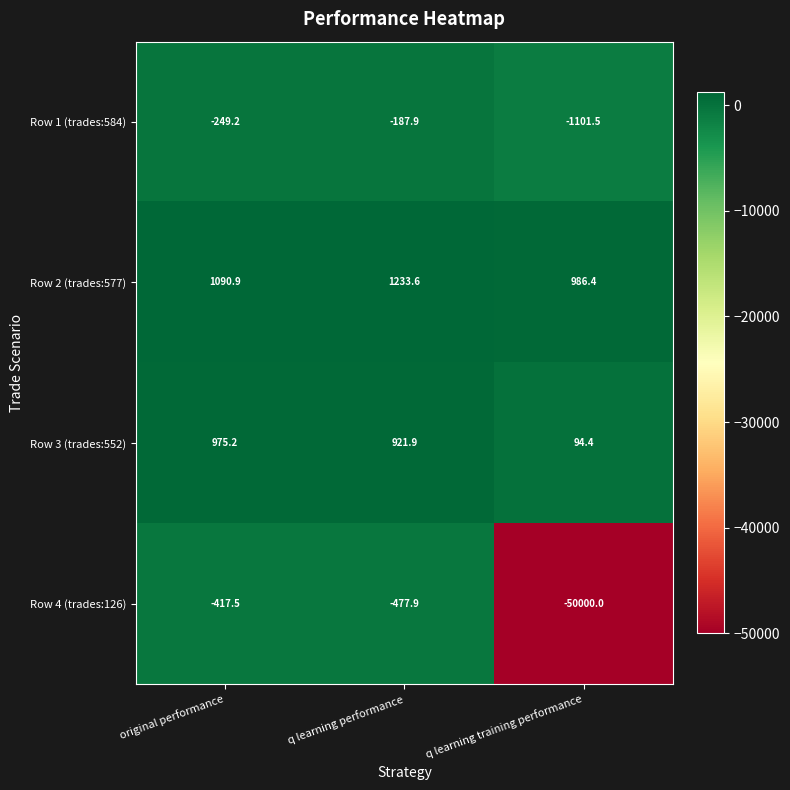

Is it true that Row 1 (trades:584) equals -511.3 at q learning training performance?

False